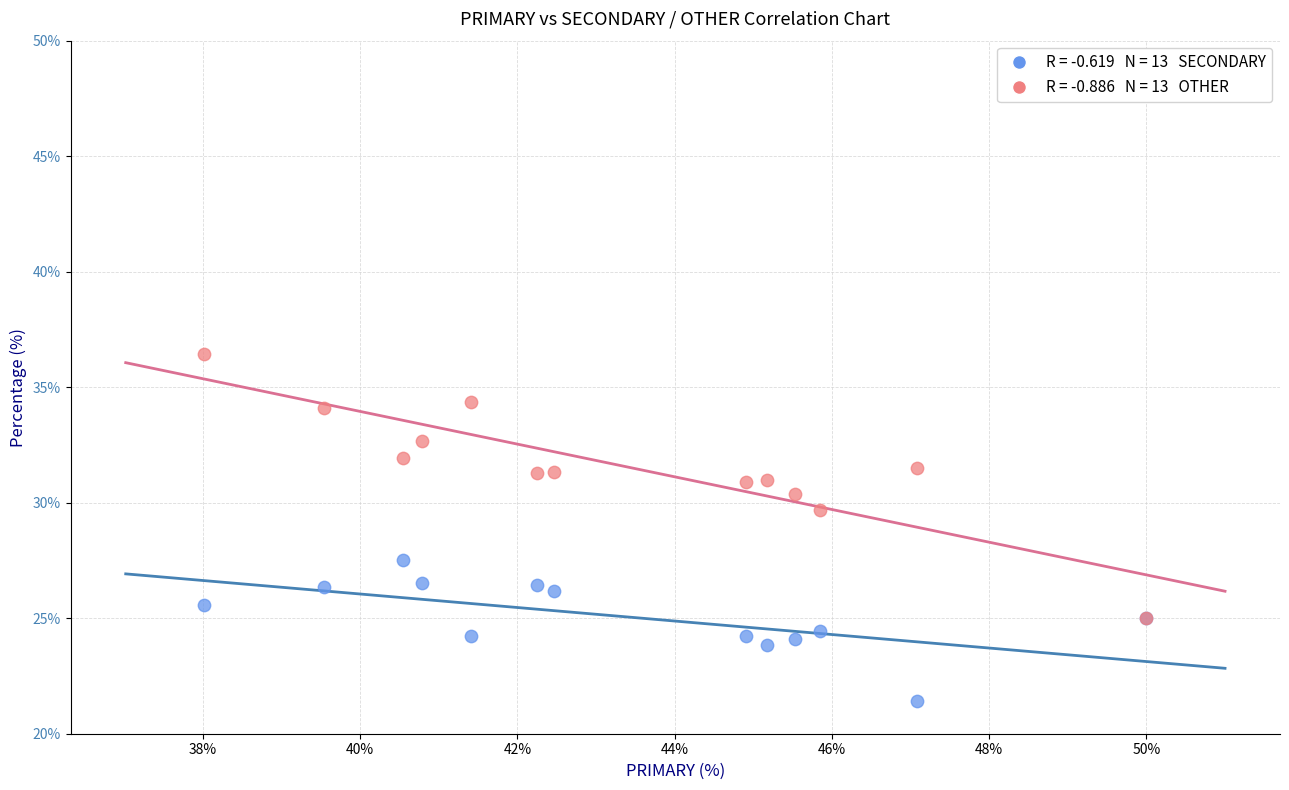

Across all series, what Y value is closest to 28?

27.5